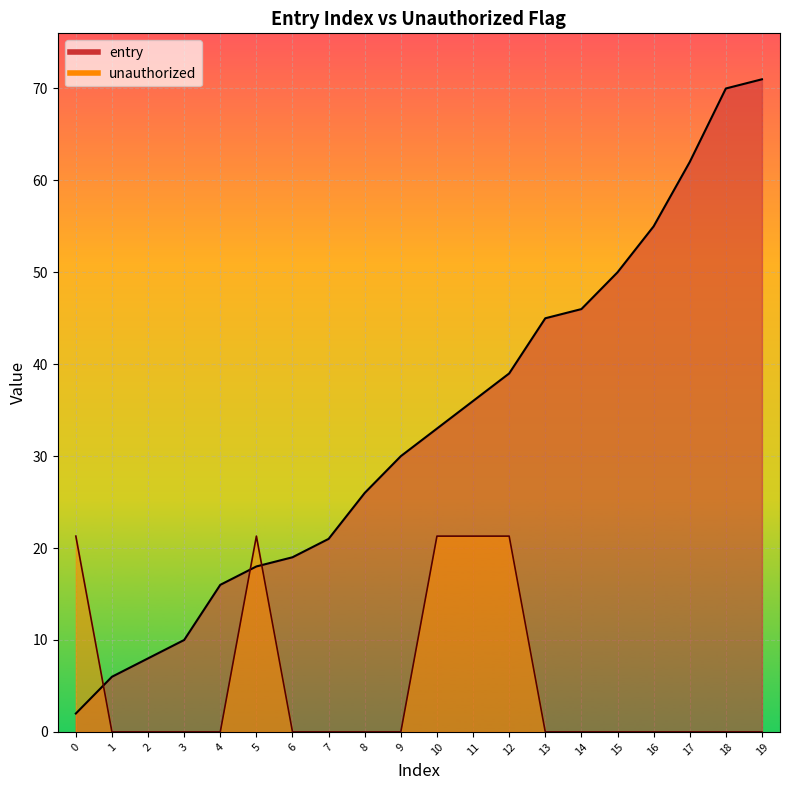

Reading right to left, extract all data points from this chart.

entry: 71.0	70.0	62.0	55.0	50.0	46.0	45.0	39.0	36.0	33.0	30.0	26.0	21.0	19.0	18.0	16.0	10.0	8.0	6.0	2.0
unauthorized: 0.0	0.0	0.0	0.0	0.0	0.0	0.0	21.3	21.3	21.3	0.0	0.0	0.0	0.0	21.3	0.0	0.0	0.0	0.0	21.3